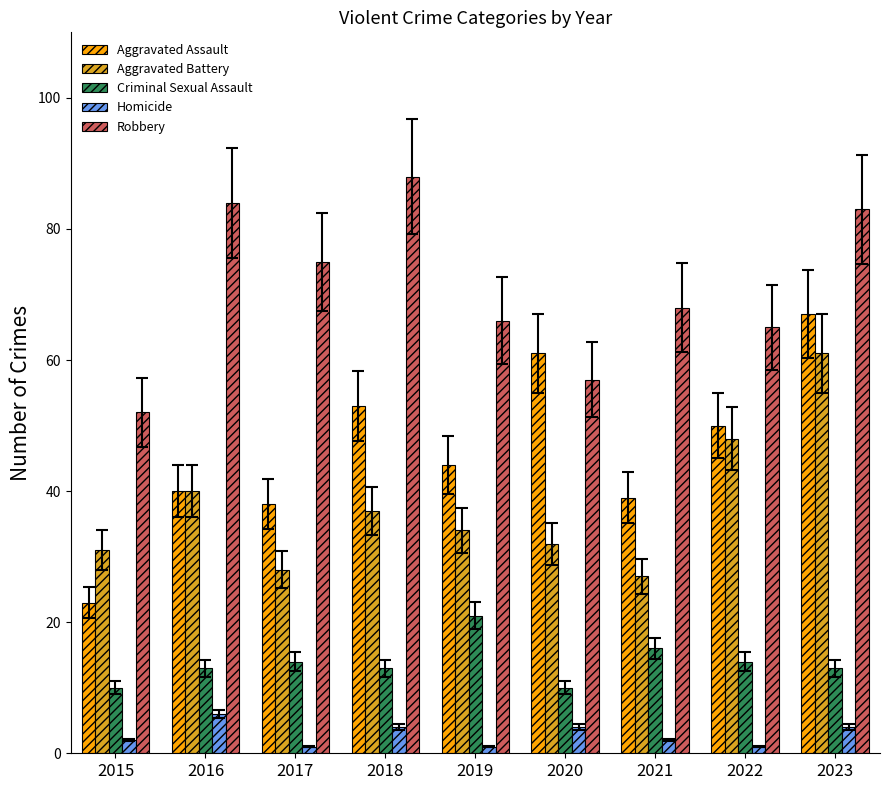

What is the sum of all Aggravated Assault values?

415